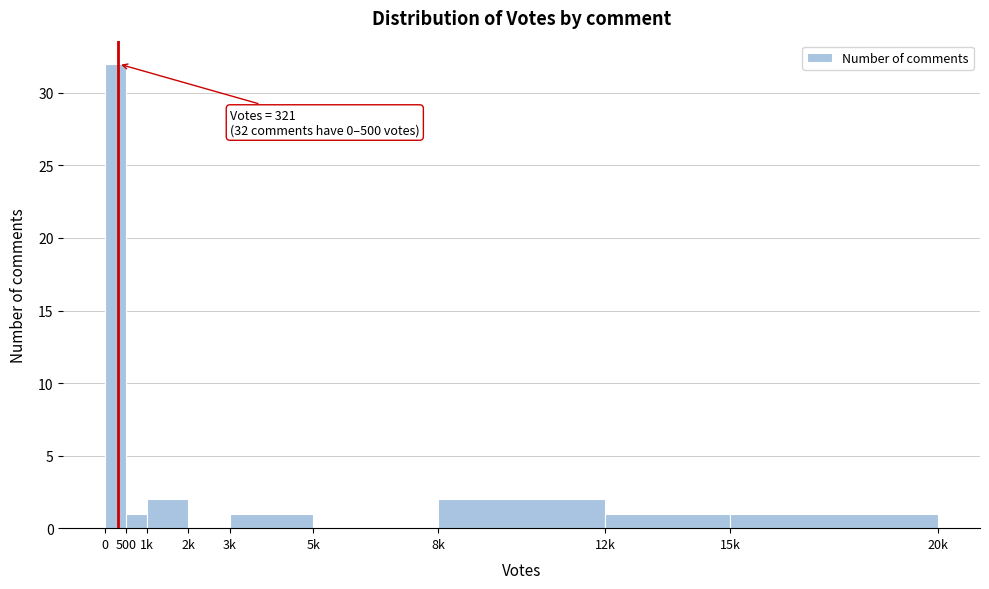

Reading left to right, extract all data points from this chart.

0=32	500=1	1k=2	2k=0	3k=1	5k=0	8k=2	12k=1	15k=1